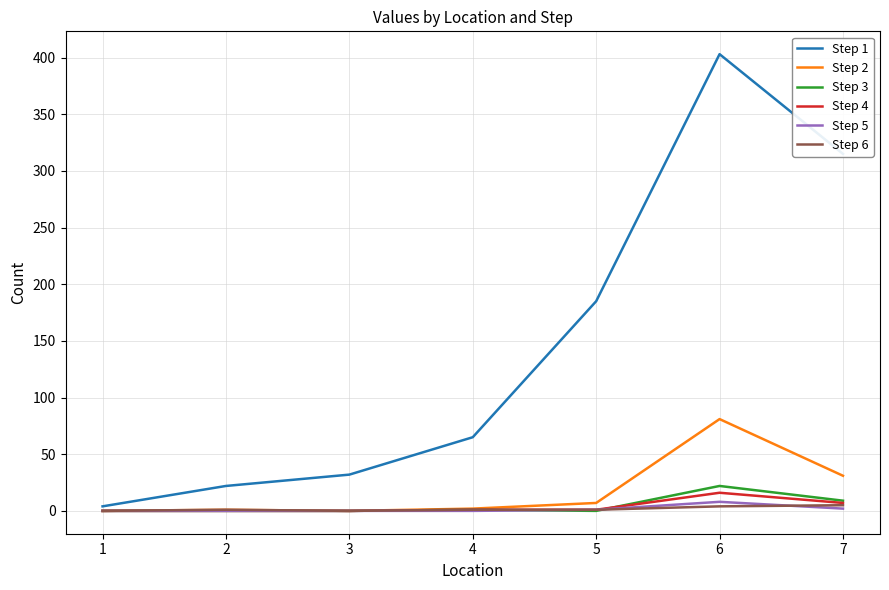

What are all the series names shown in the legend?

Step 1, Step 2, Step 3, Step 4, Step 5, Step 6